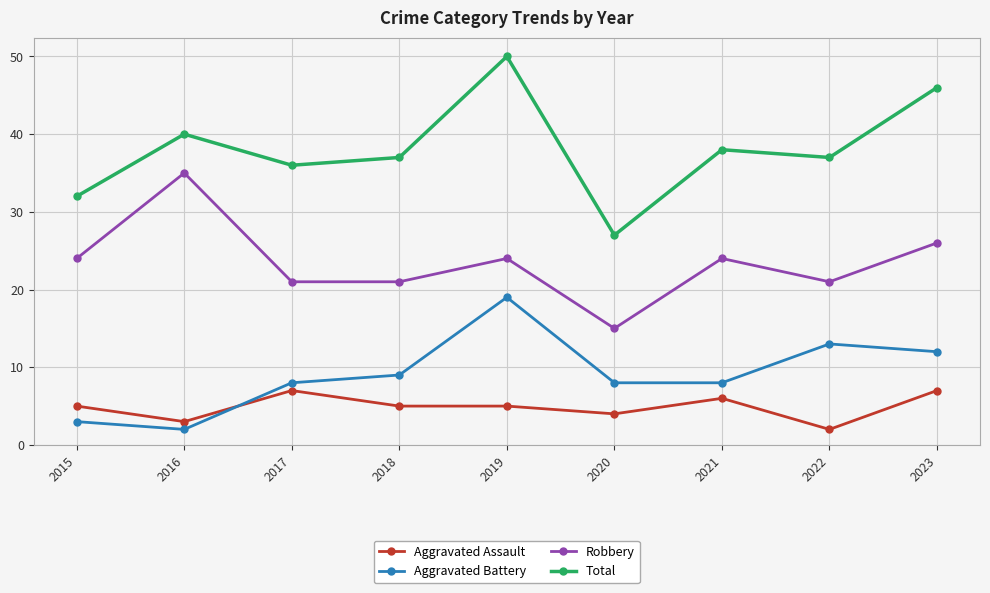

Which category has the lowest value in the Aggravated Battery series?

2016